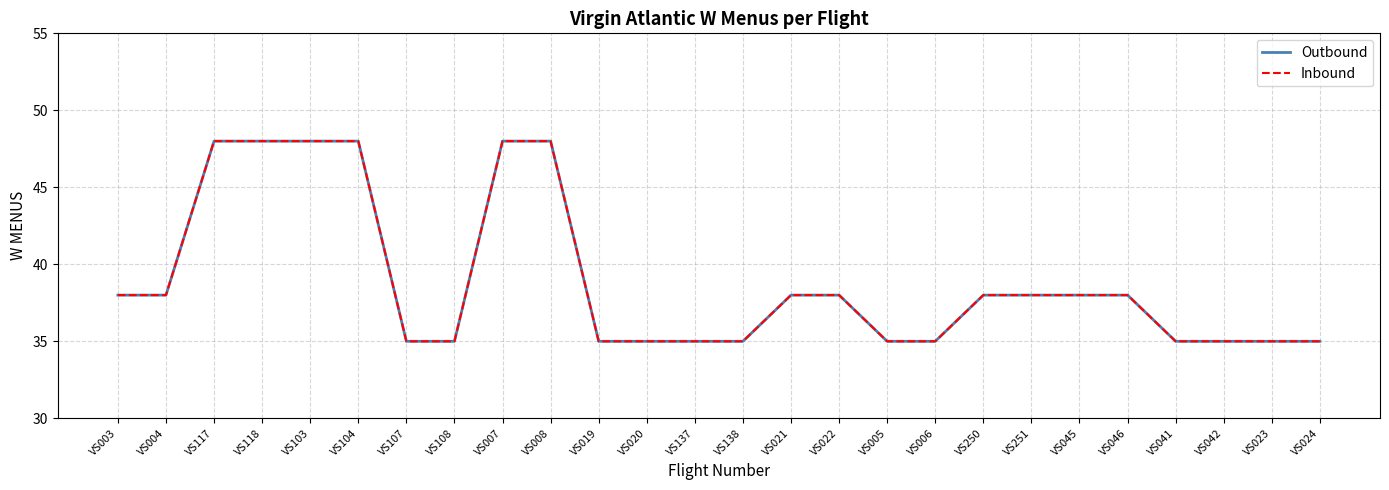

True or false: Outbound and Inbound cross at least once.

False